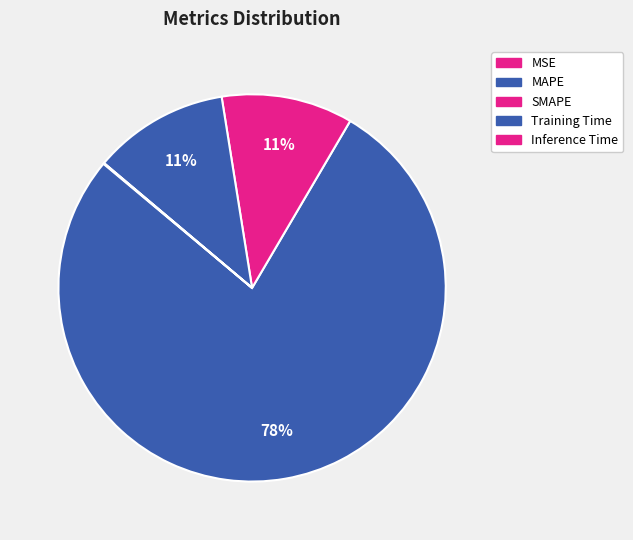

True or false: MSE accounts for 0% of the total.

True